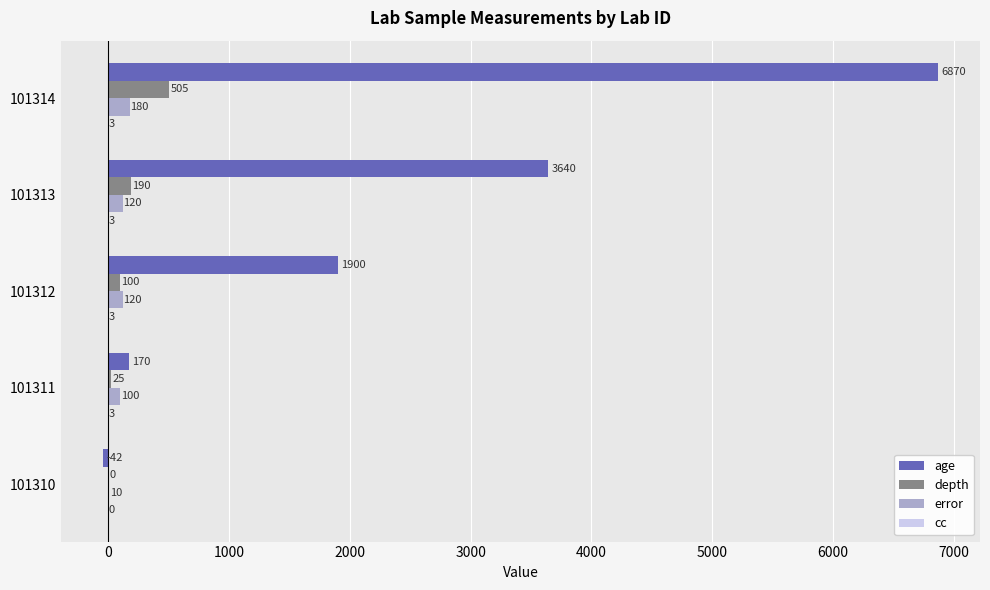

Read the depth value at 101312, to the nearest 10.

100